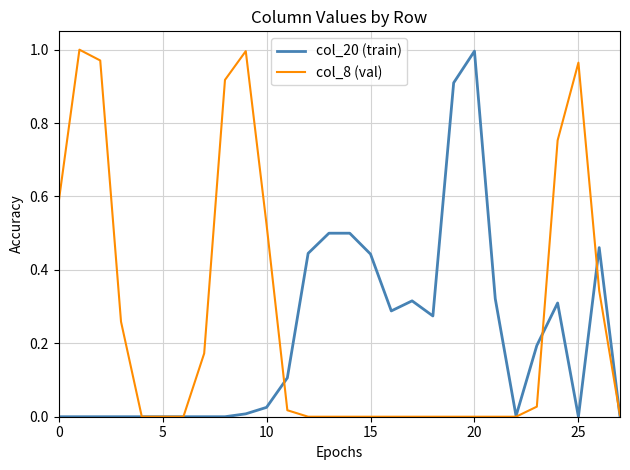

Which series has the largest total across all categories?

col_8 (val)